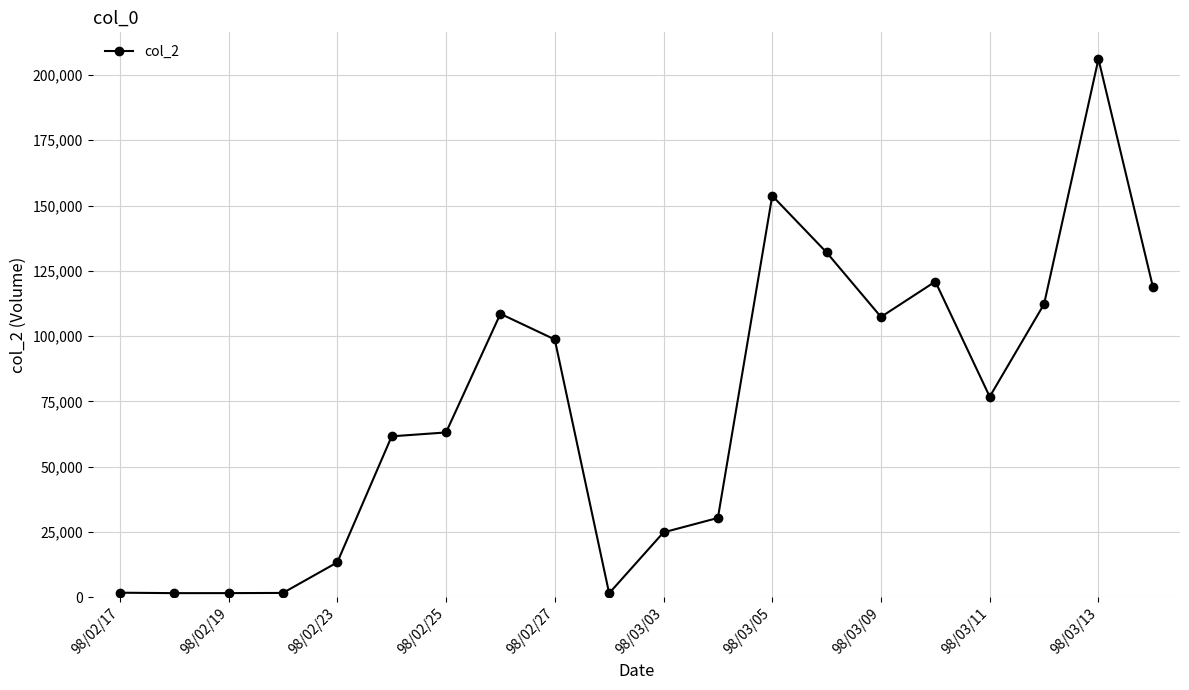

What is the sum of all values?

1436390